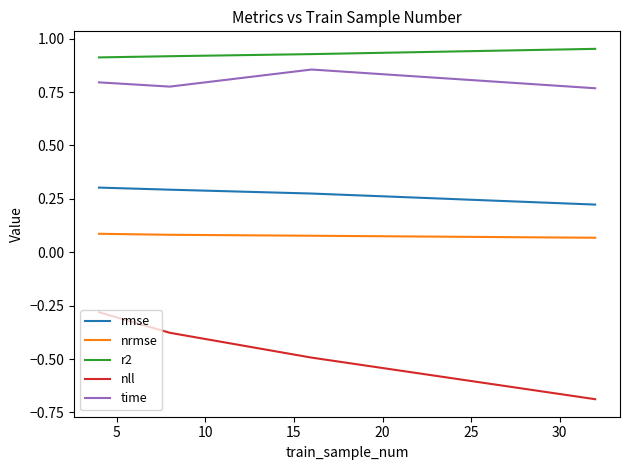

Which series has the largest total across all categories?

r2